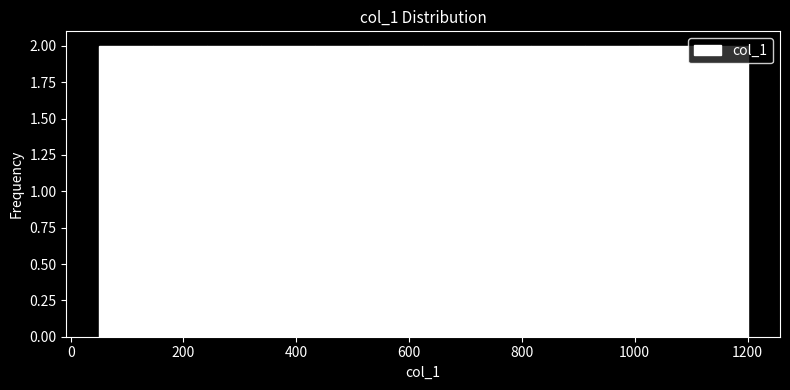

Reading left to right, list every bar in this chart as the range it spans on the x-axis followed by its height. Neither the bar edges nor the heights are printed on the chart, so give them approximately, as read against the axes.

60 to 140: 2
140 to 240: 2
240 to 340: 2
340 to 440: 2
440 to 520: 2
520 to 620: 2
620 to 720: 2
720 to 820: 2
820 to 920: 2
920 to 1000: 2
1000 to 1100: 2
1100 to 1200: 2